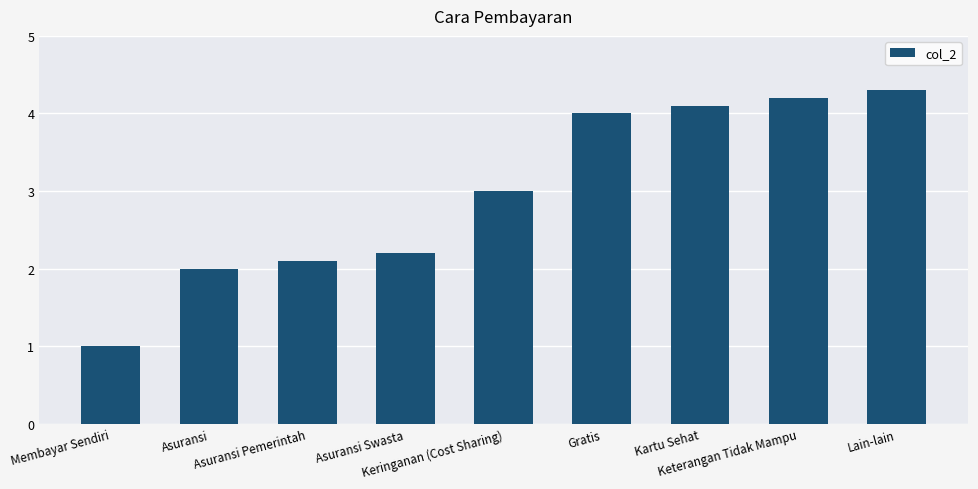

The chart shows a value of 1.0 at Membayar Sendiri. True or false?

True